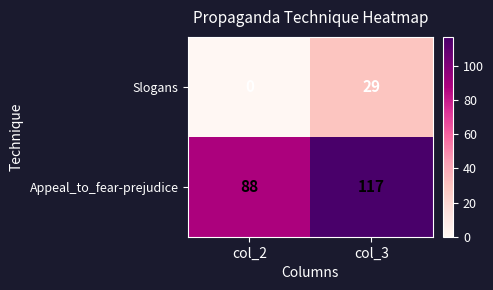

True or false: Appeal_to_fear-prejudice has a value of 88 at col_2.

True